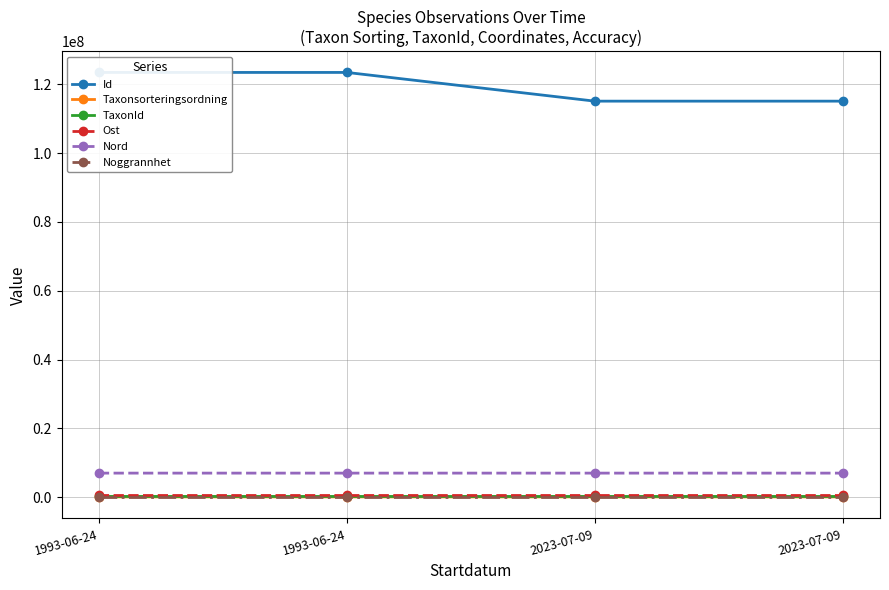

How many lines are shown in the chart?

6